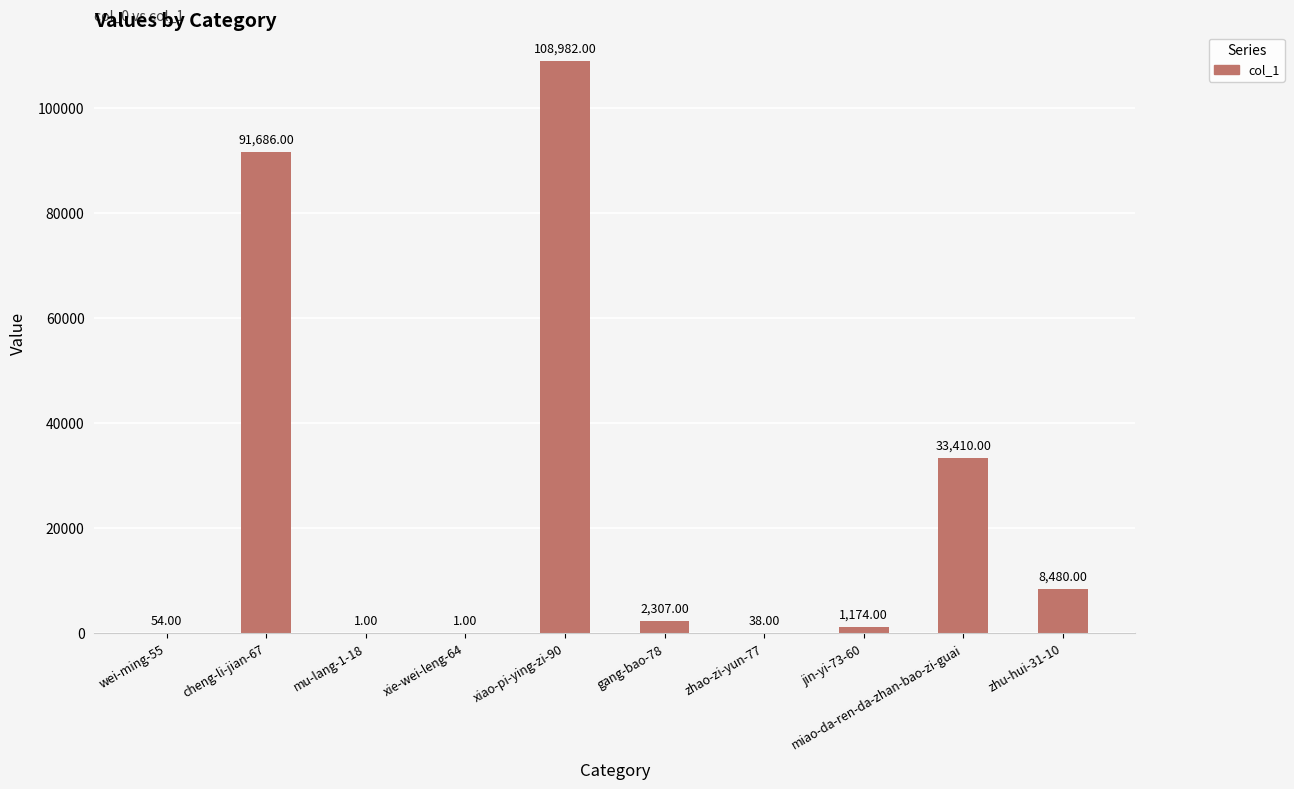

What is the sum of all values?

246133